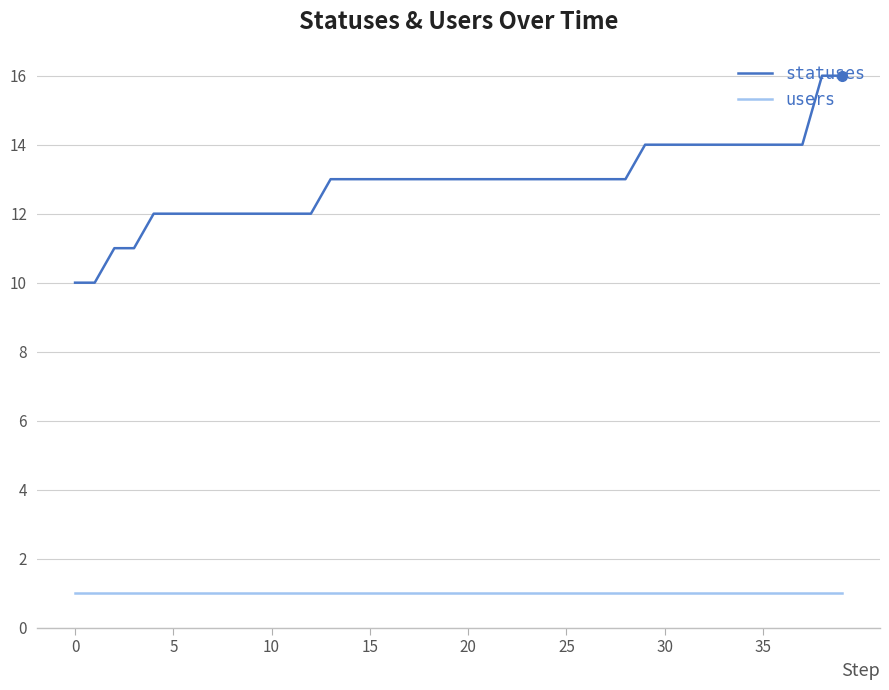

What is the greatest value displayed?

16